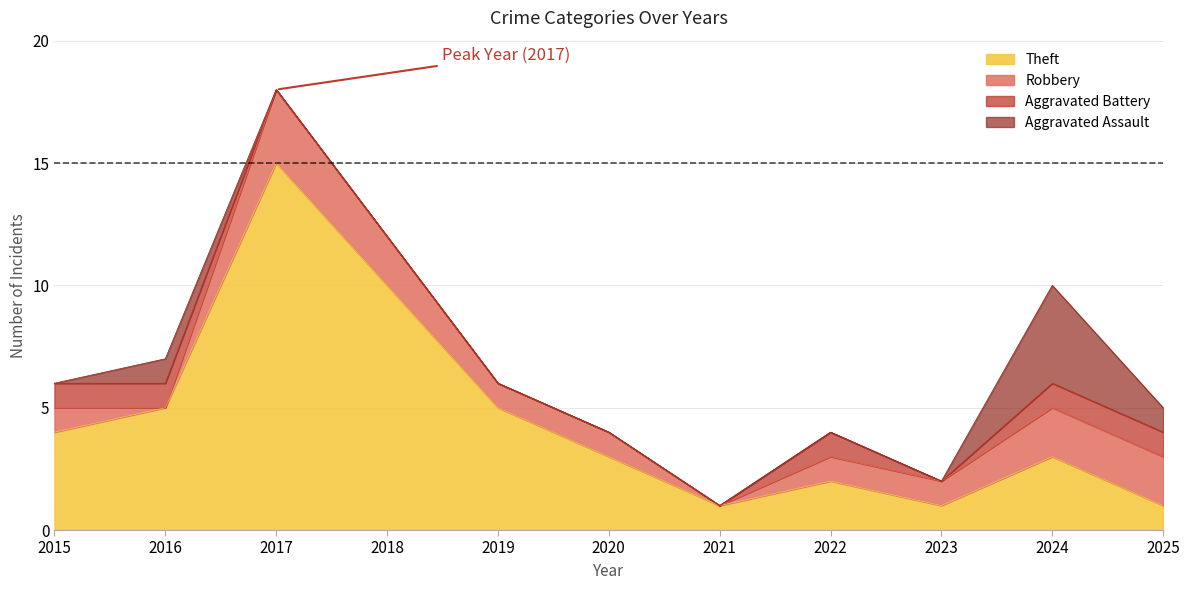

True or false: Robbery and Aggravated Battery cross at least once.

True